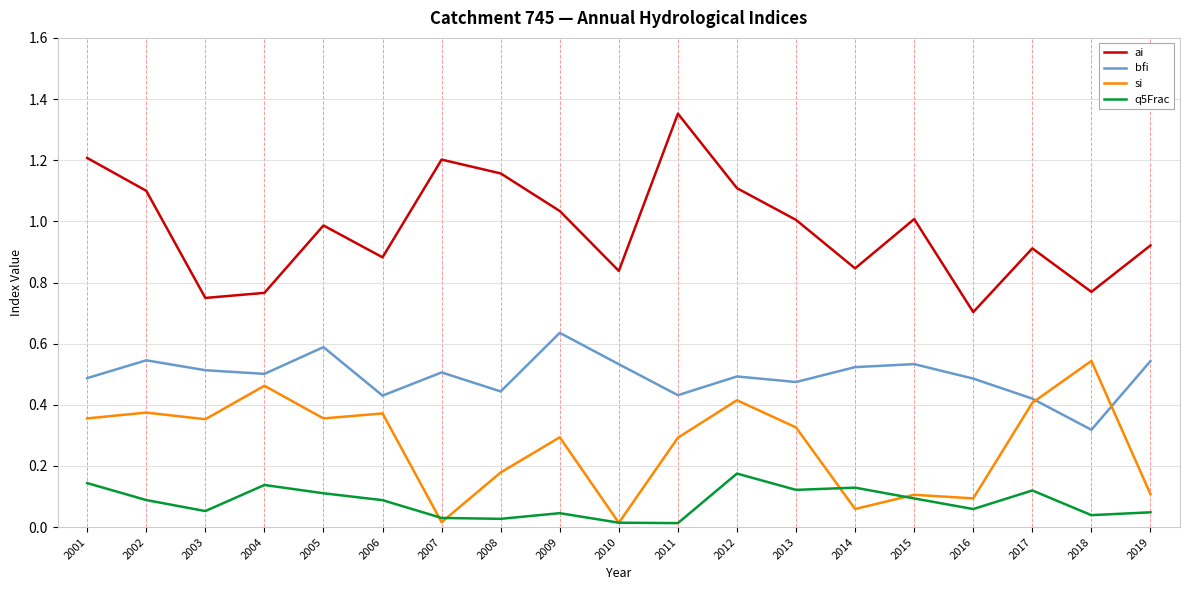

Does the chart have visible grid lines?

Yes